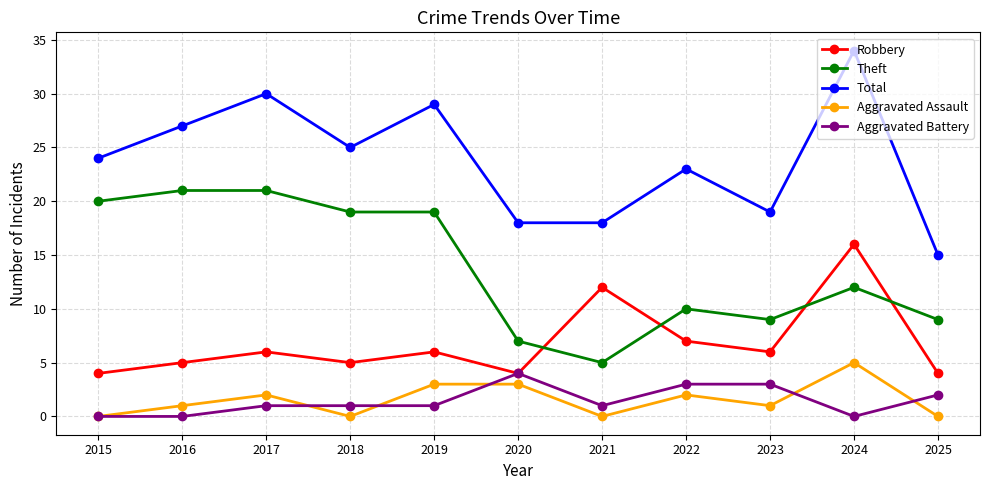

Is this an area chart (filled region under the line)?

No